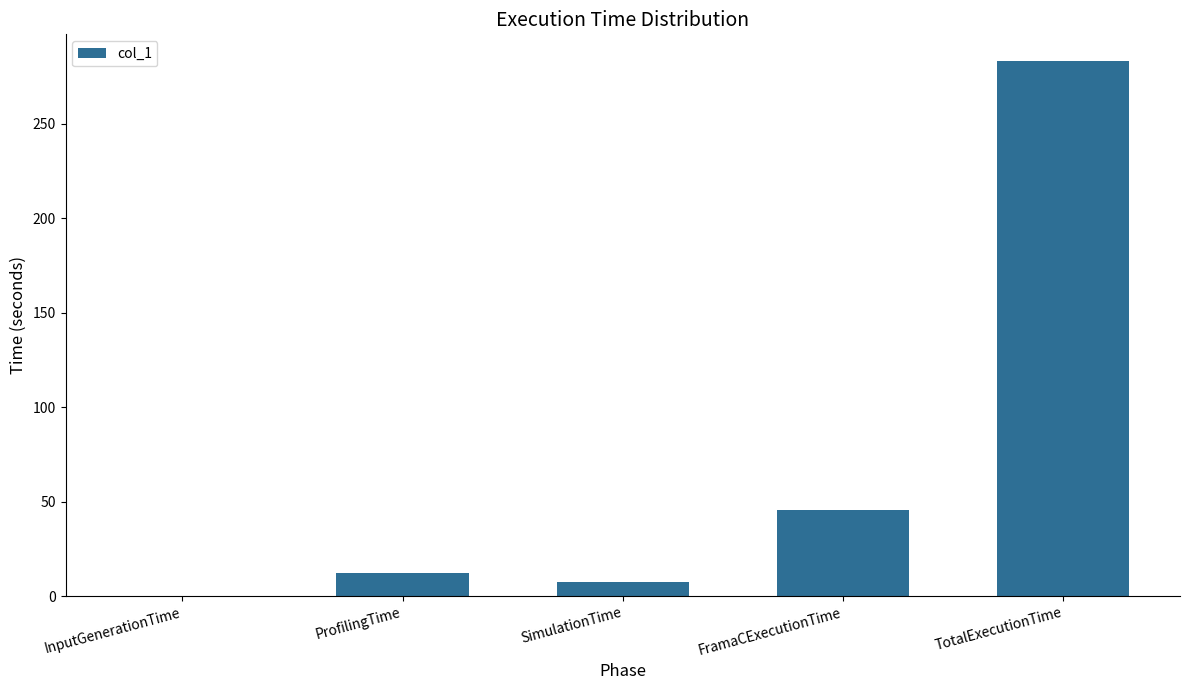

Are the bars horizontal?

No